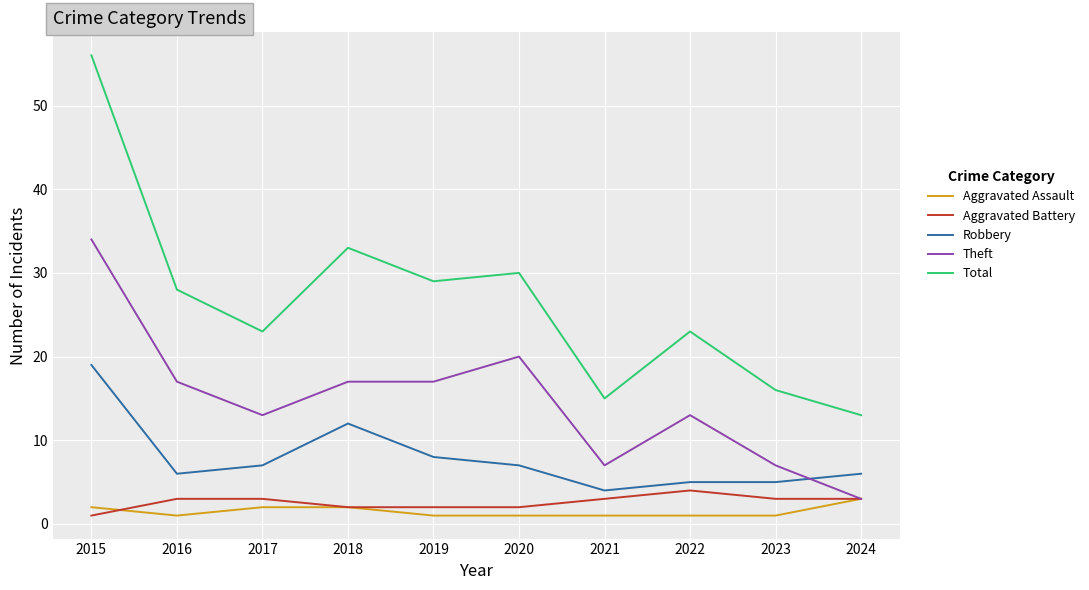

True or false: Aggravated Assault and Robbery cross at least once.

False